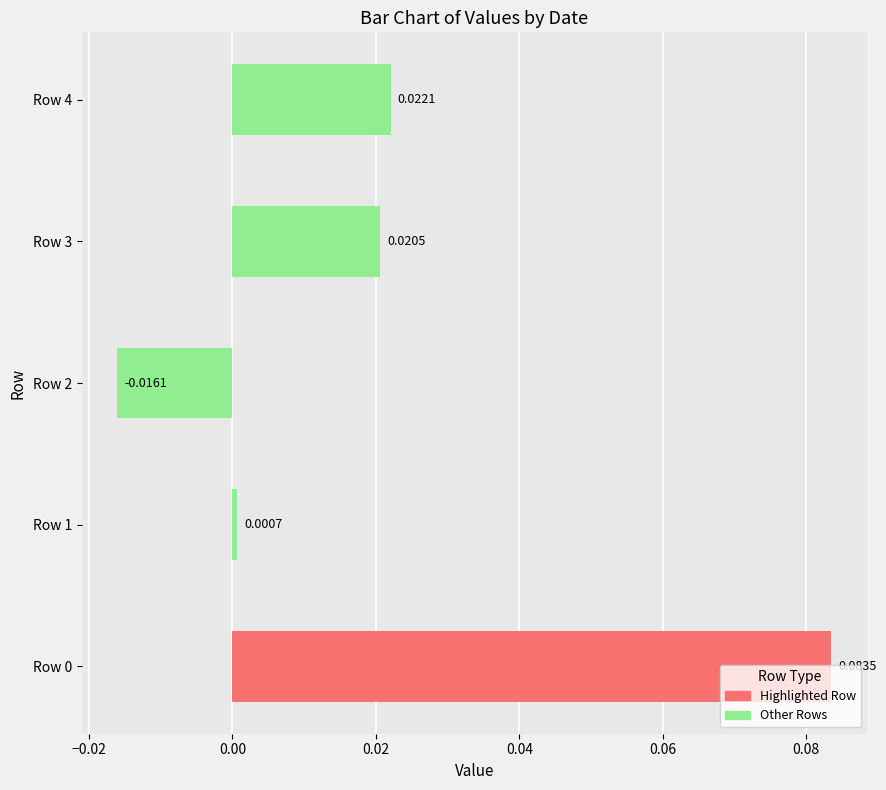

Between Row 1 and Row 2, which is larger?

Row 1